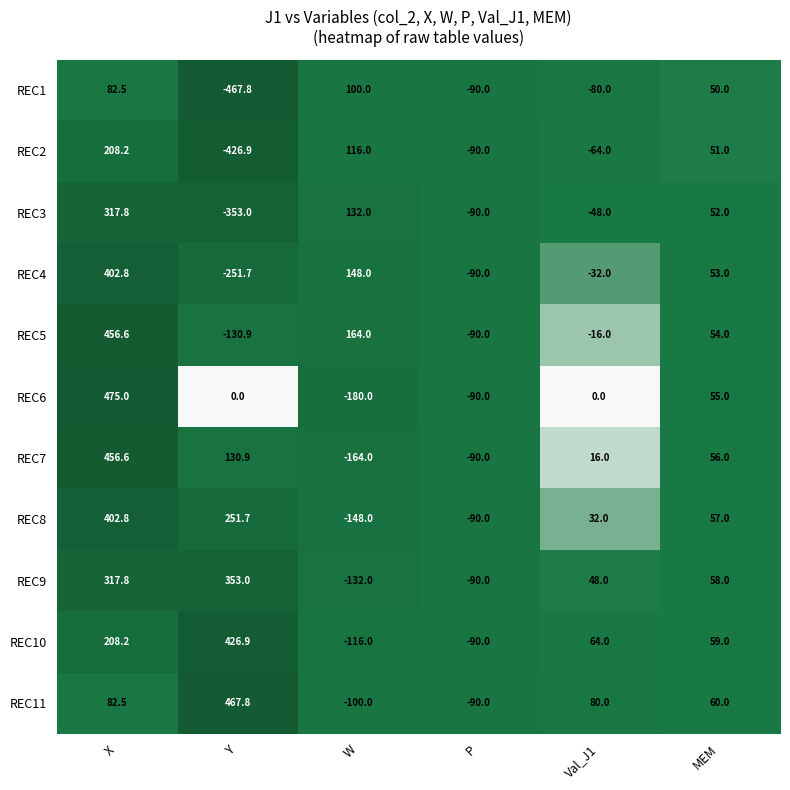

At which category is the sum across all series the highest?

X